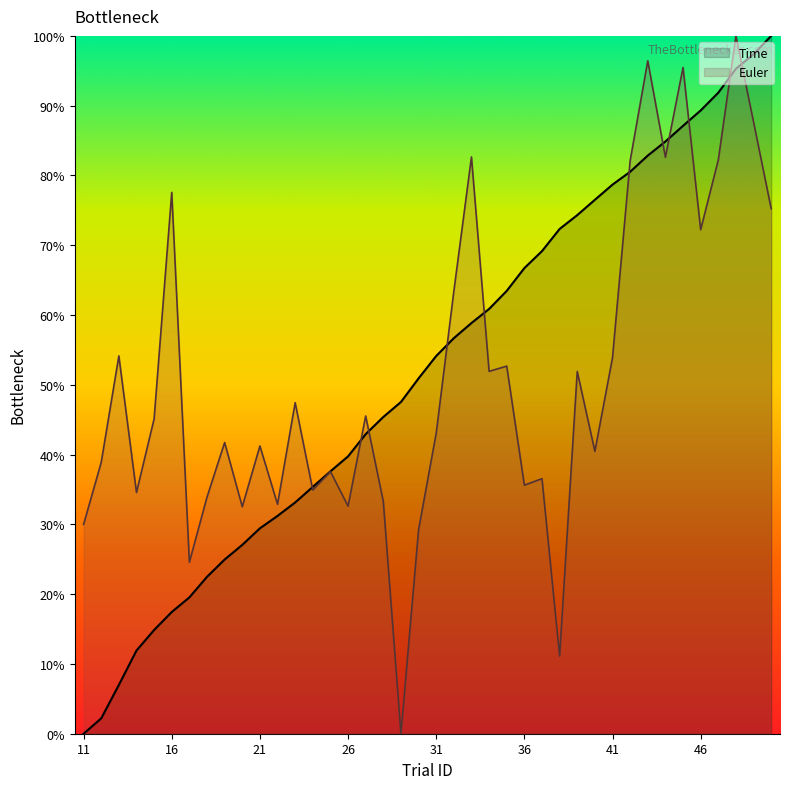

At how many categories does at least one series exceed 86?

7